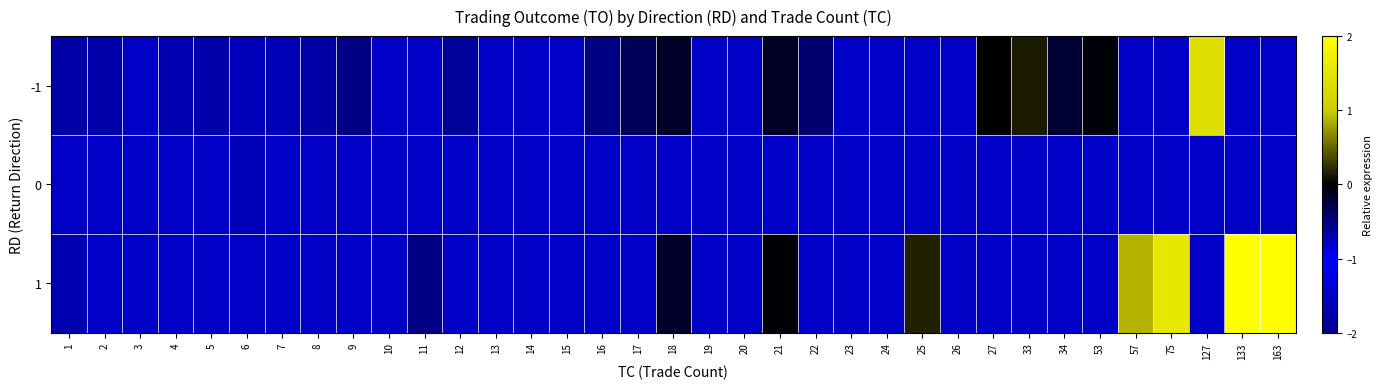

Reading right to left, extract all data points from this chart.

-1: 163=-0.8	133=-0.8	127=1.3	75=-0.8	57=-0.8	53=-0.0	34=-0.2	33=0.1	27=-0.0	26=-0.8	25=-0.8	24=-0.8	23=-0.8	22=-0.4	21=-0.2	20=-0.8	19=-0.8	18=-0.2	17=-0.4	16=-0.5	15=-0.8	14=-0.8	13=-0.8	12=-0.6	11=-0.8	10=-0.8	9=-0.5	8=-0.6	7=-0.7	6=-0.7	5=-0.7	4=-0.7	3=-0.8	2=-0.7	1=-0.6
0: 163=-0.8	133=-0.8	127=-0.8	75=-0.8	57=-0.8	53=-0.8	34=-0.8	33=-0.8	27=-0.8	26=-0.8	25=-0.8	24=-0.8	23=-0.8	22=-0.8	21=-0.8	20=-0.8	19=-0.8	18=-0.8	17=-0.8	16=-0.8	15=-0.8	14=-0.8	13=-0.8	12=-0.8	11=-0.8	10=-0.8	9=-0.8	8=-0.8	7=-0.8	6=-0.7	5=-0.8	4=-0.8	3=-0.8	2=-0.8	1=-0.8
1: 163=2.0	133=2.0	127=-0.8	75=1.5	57=0.9	53=-0.8	34=-0.8	33=-0.8	27=-0.8	26=-0.8	25=0.2	24=-0.8	23=-0.8	22=-0.8	21=-0.0	20=-0.8	19=-0.8	18=-0.2	17=-0.8	16=-0.8	15=-0.8	14=-0.8	13=-0.8	12=-0.8	11=-0.5	10=-0.8	9=-0.8	8=-0.8	7=-0.8	6=-0.8	5=-0.8	4=-0.8	3=-0.8	2=-0.8	1=-0.7